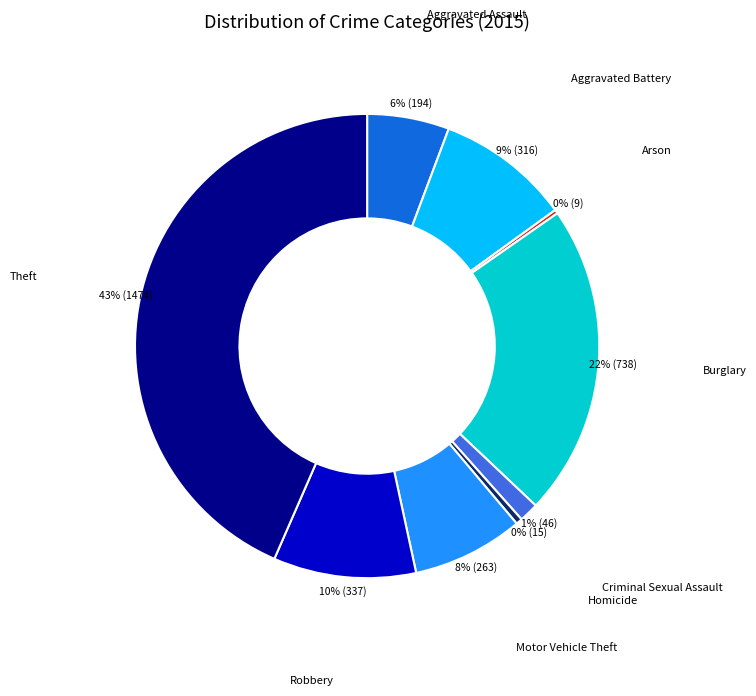

Is it true that Aggravated Assault is 15% of the pie?

False